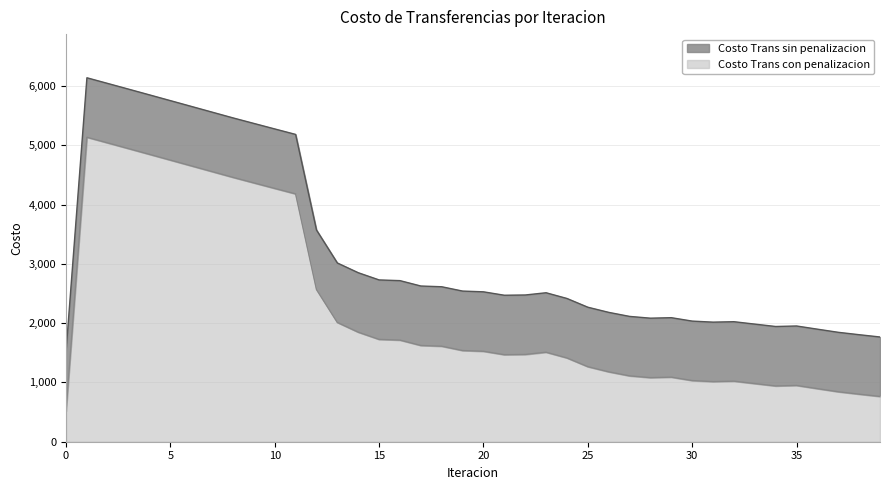

How many data points in Costo Trans con penalizacion are less than 1525?

20